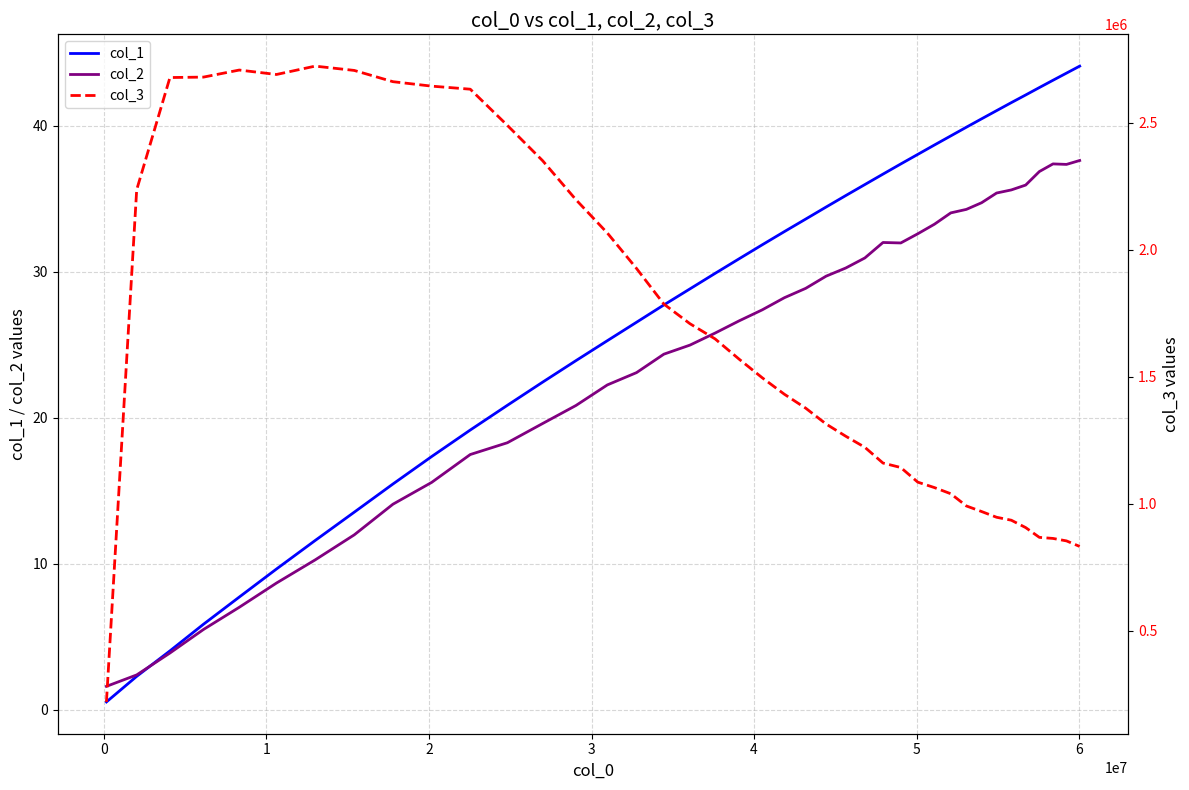

Is the value of col_2 at 26 greater than the value of col_3 at 37?

No